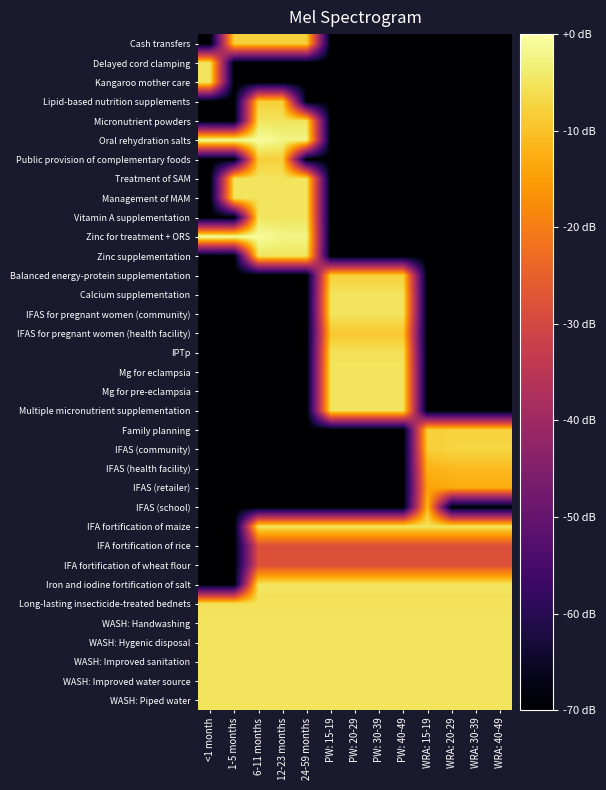

What is the difference between the highest and lowest values at PW: 30-39?

65.0